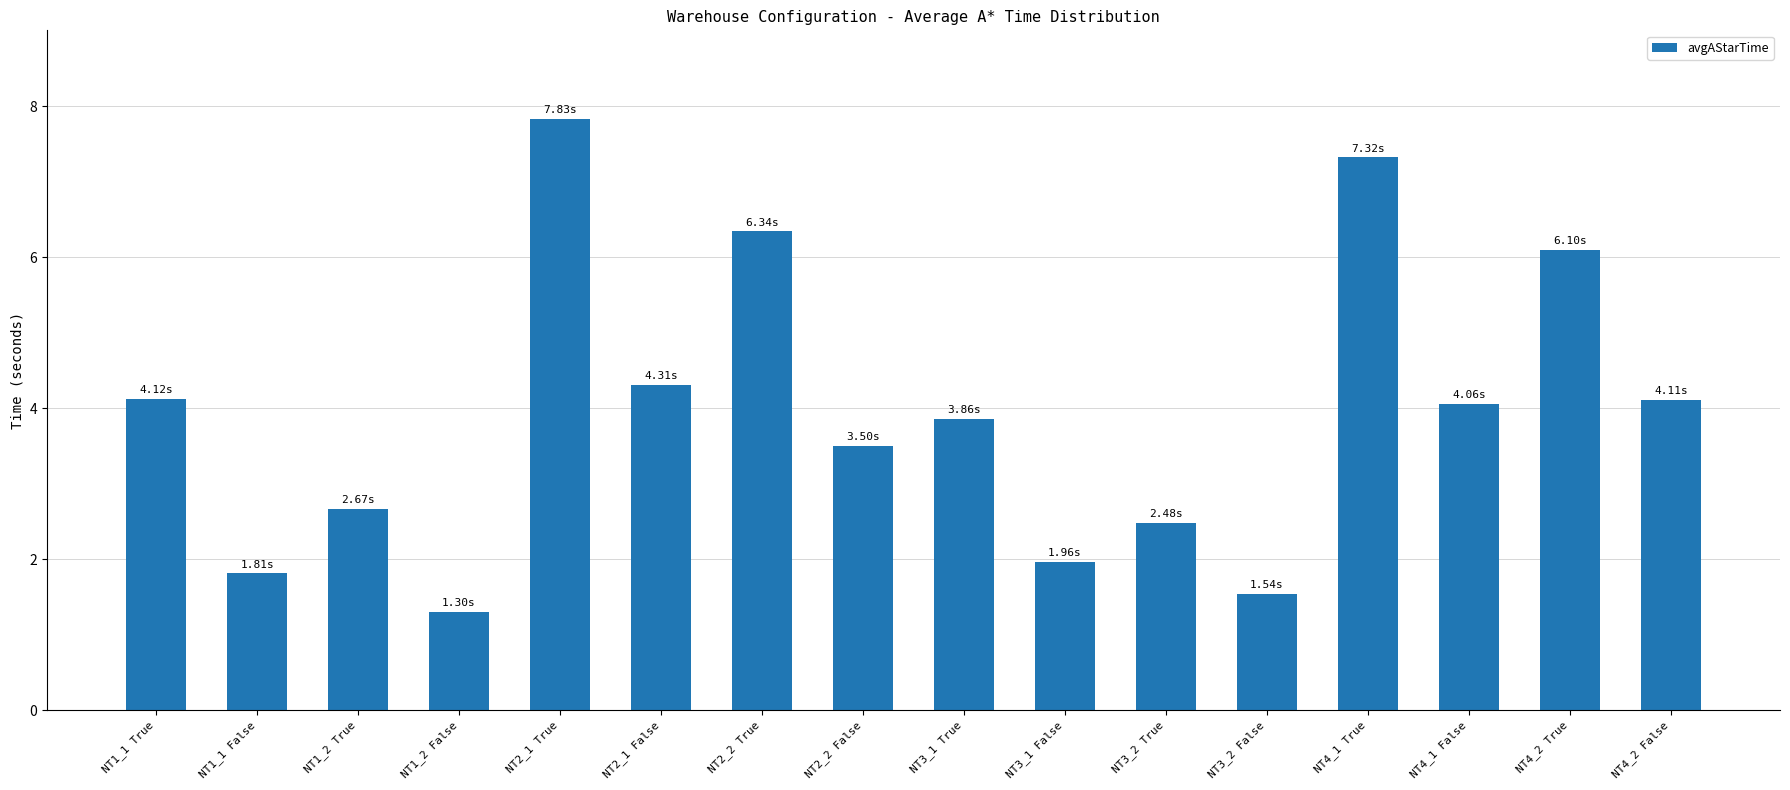

How many data points are above 4?

8